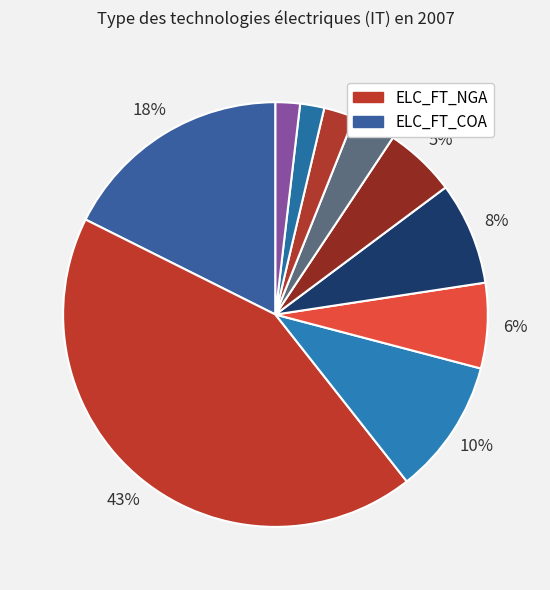

Count the number of slices in the pie.

10